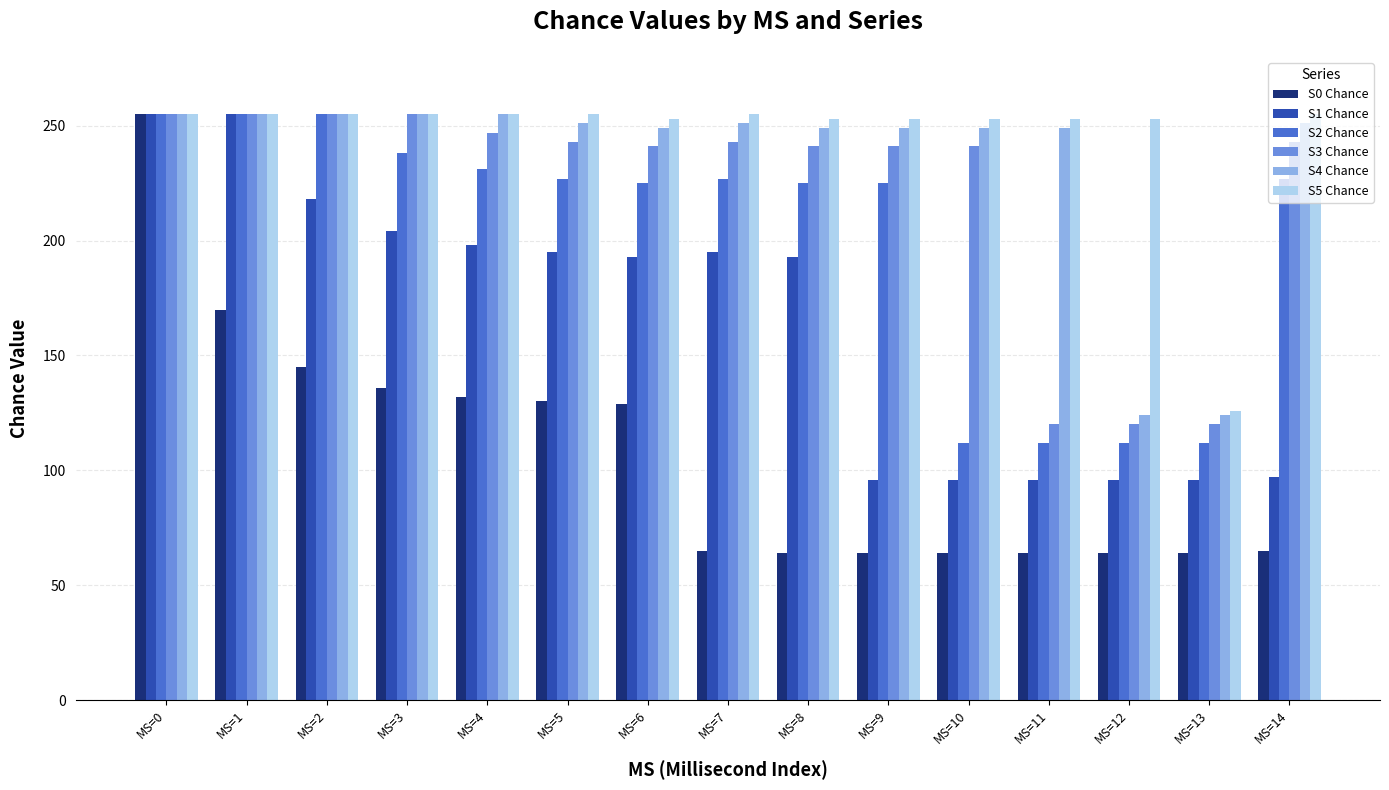

At how many categories does at least one series exceed 173?

14